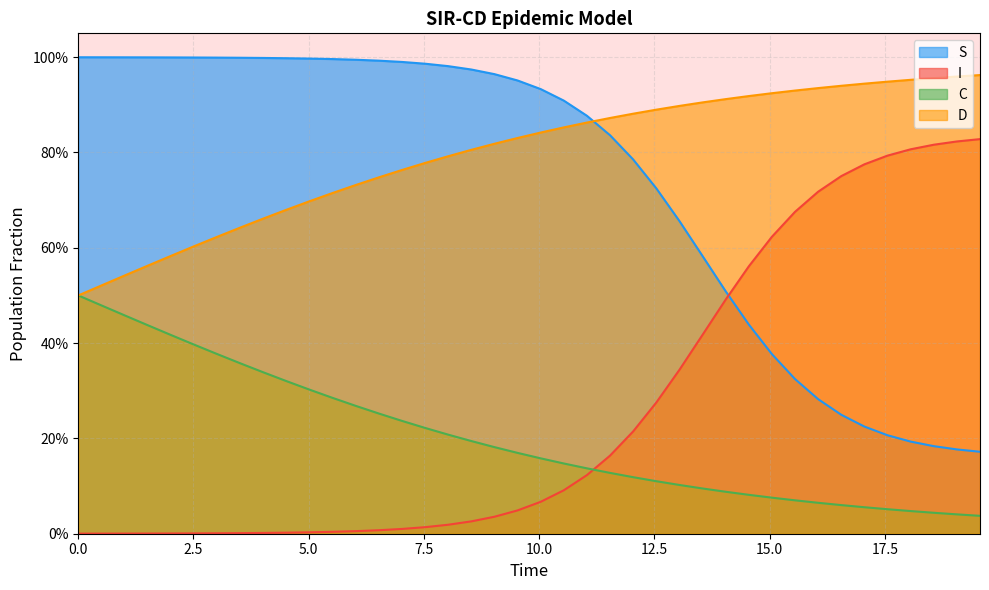

What are all the series names shown in the legend?

S, I, C, D